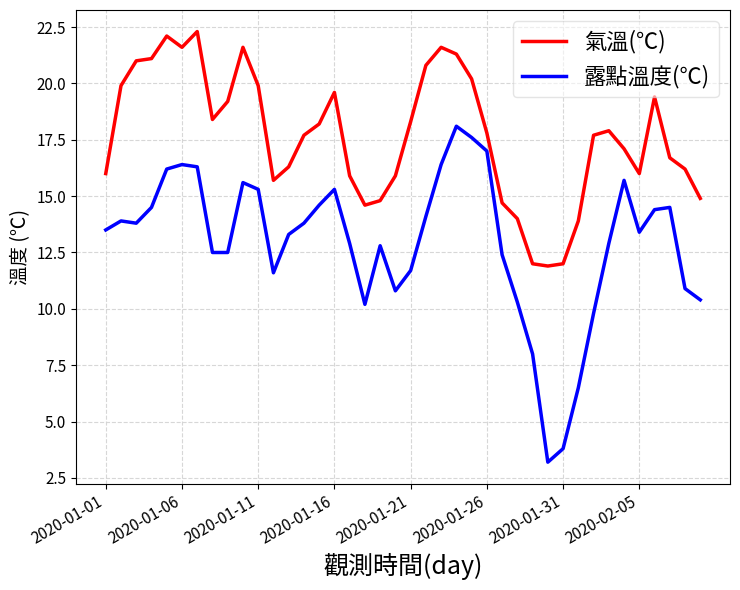

List the series in order of their overall mean, lowest first.

露點溫度(℃), 氣溫(℃)